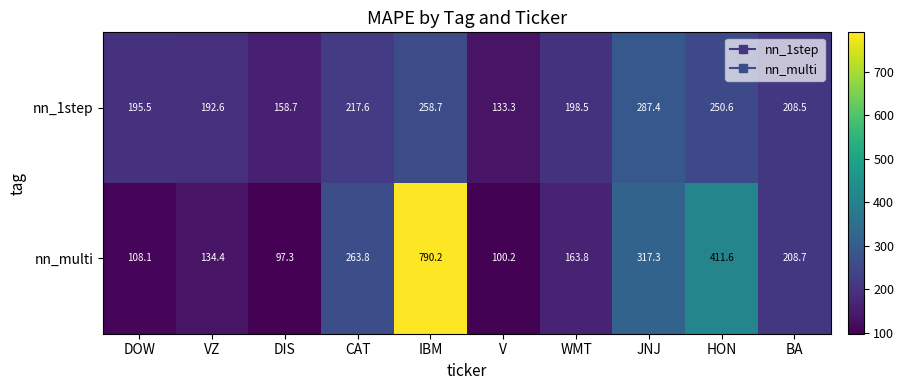

Rank the series at CAT from highest to lowest value.

nn_multi, nn_1step